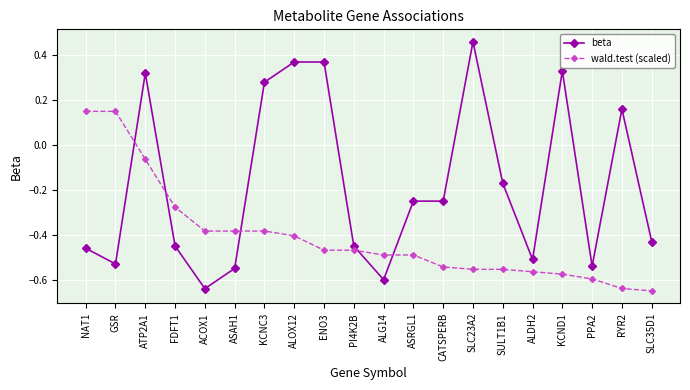

What position from the right is PI4K2B?

11